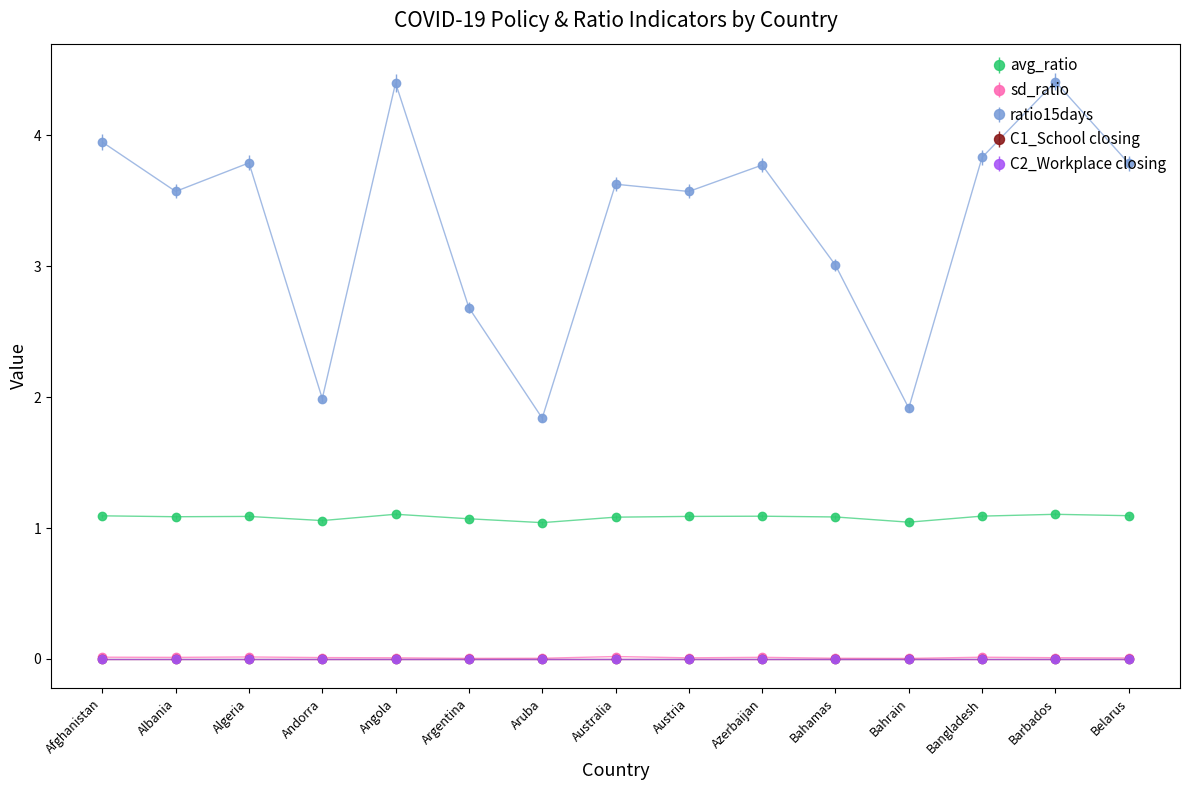

Which series has the widest spread of values?

ratio15days